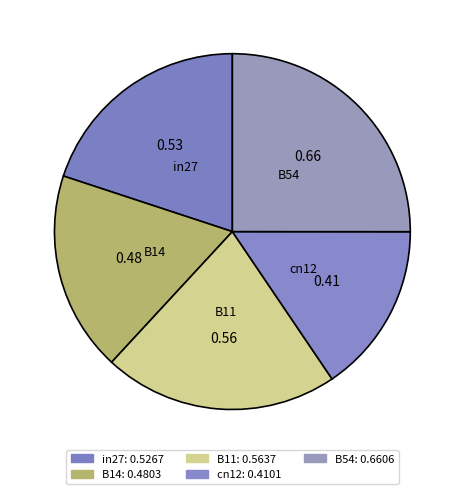

The B54 slice represents 25% of the pie. True or false?

True